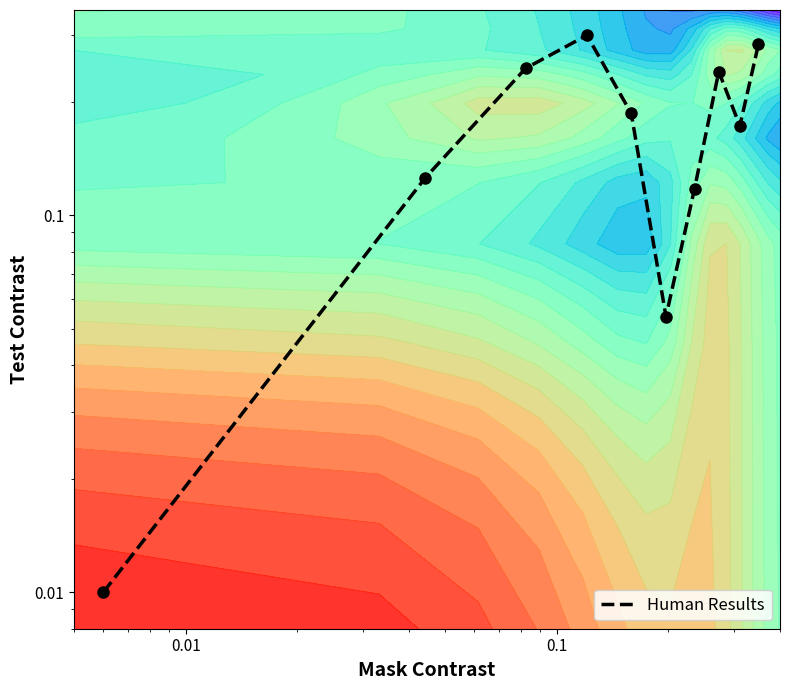

Is it true that the value at 7 is 0.3?

False